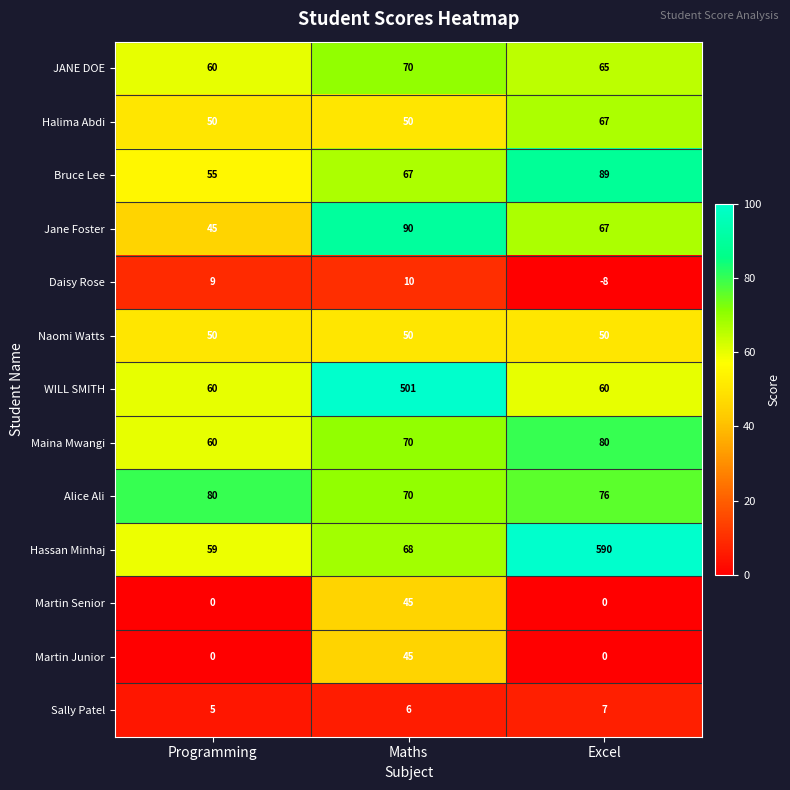

At which category does the chart reach its minimum across all series?

Excel